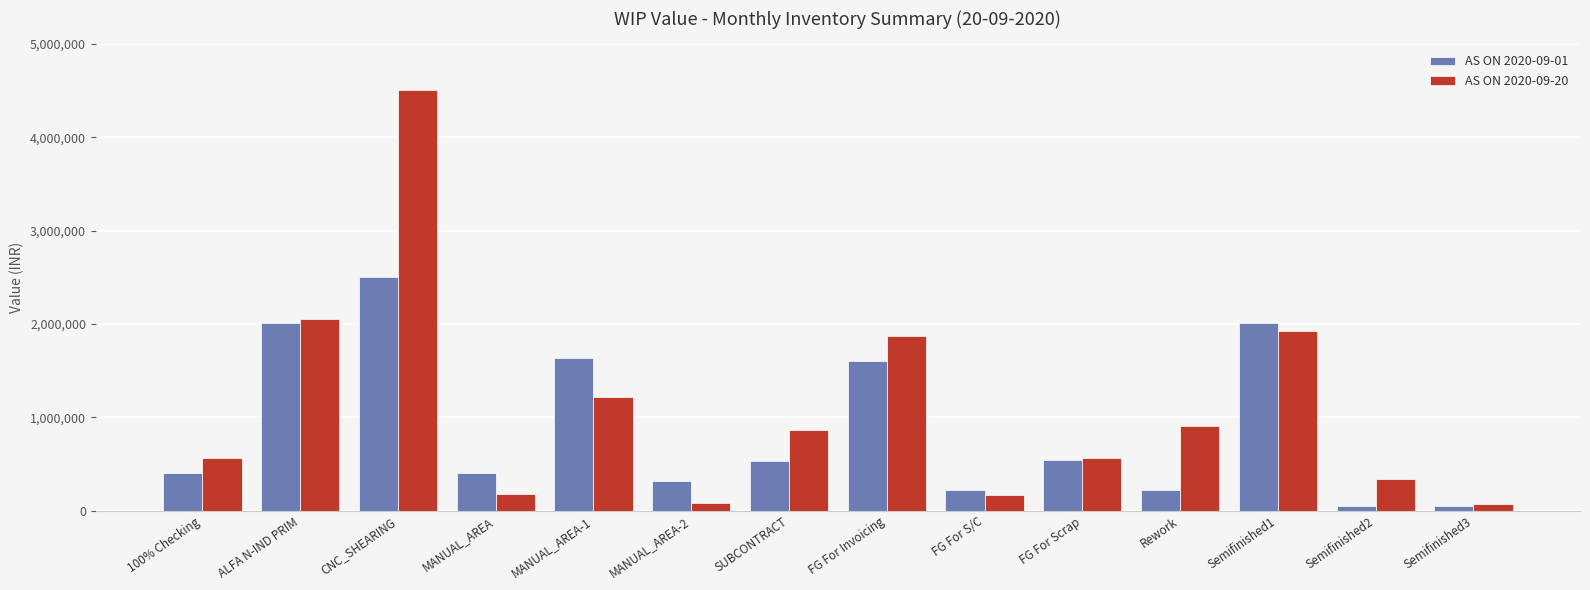

List the series in order of their peak value, highest first.

AS ON 2020-09-20, AS ON 2020-09-01